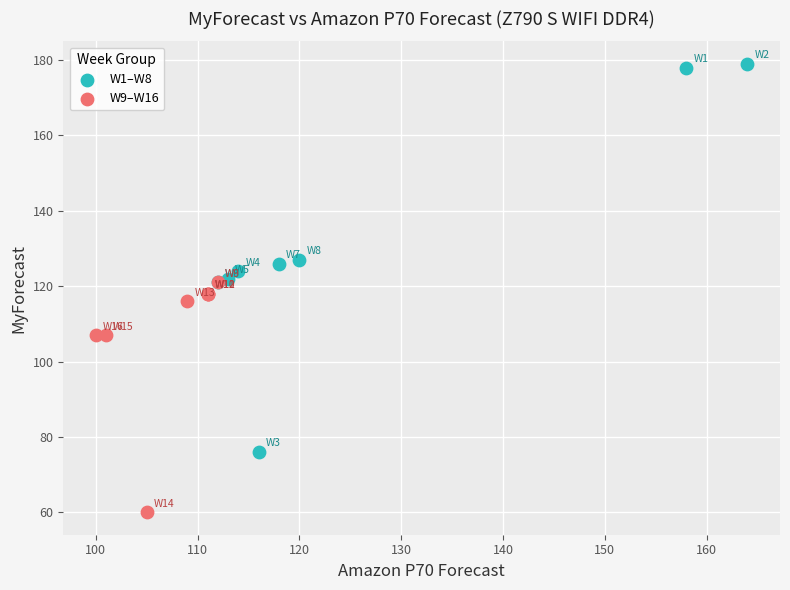

Which series contains the lowest Y value?

W9–W16